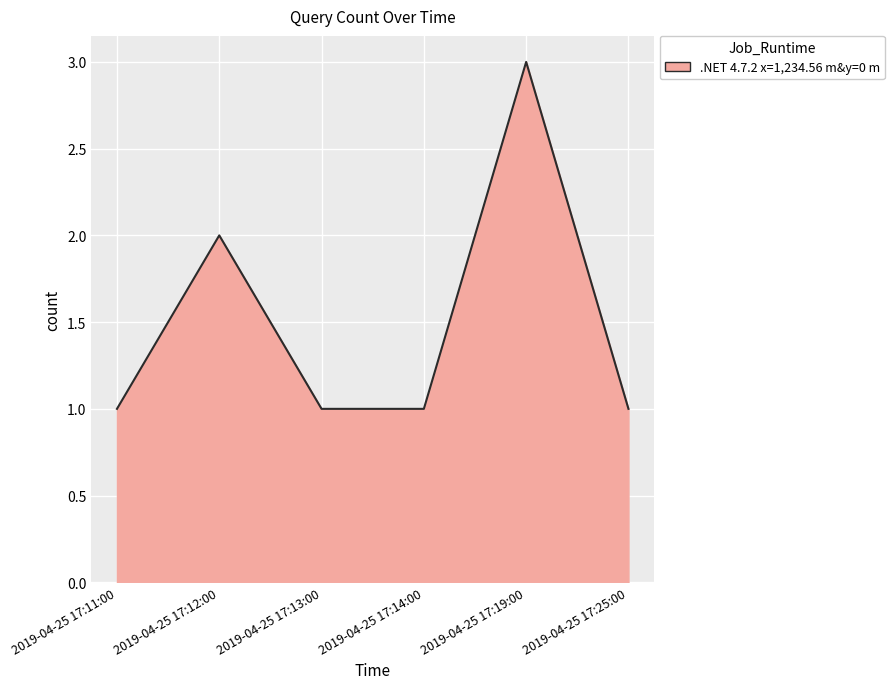

What position from the right is 2019-04-25 17:13:00?

4